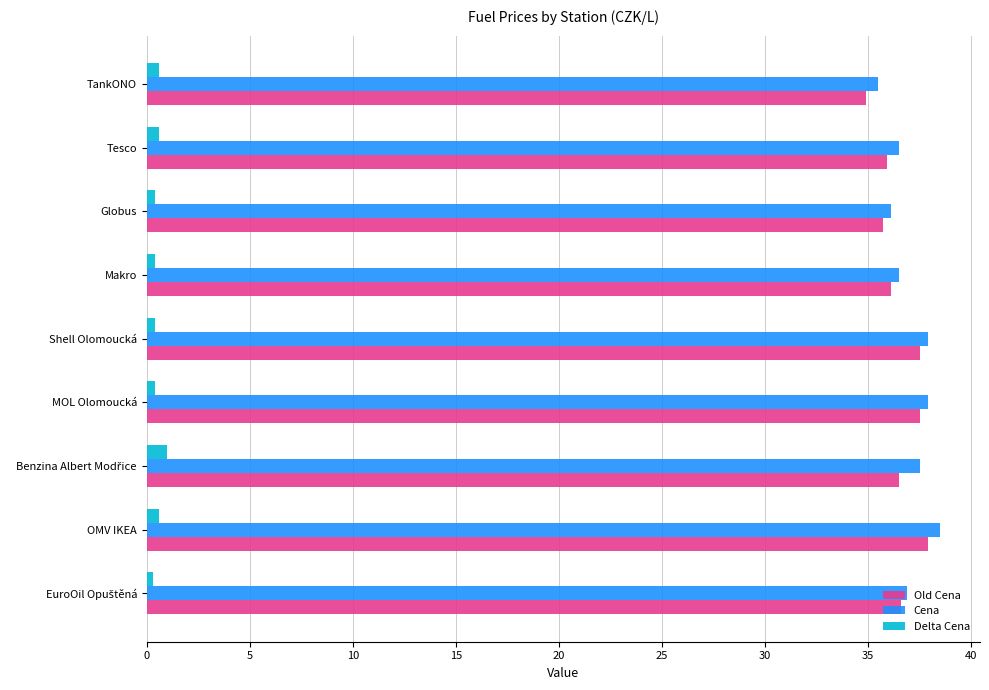

What is the sum of all Old Cena values?

328.6